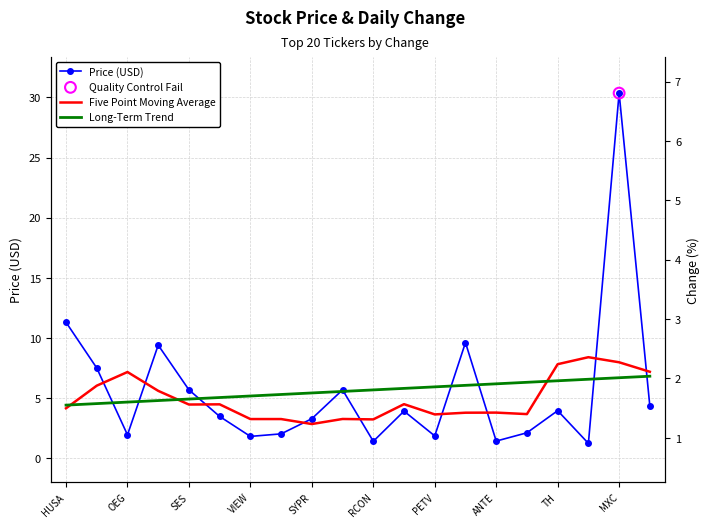

Is the value of Five Point Moving Average at HUSA greater than the value of Long-Term Trend at PETV?

No